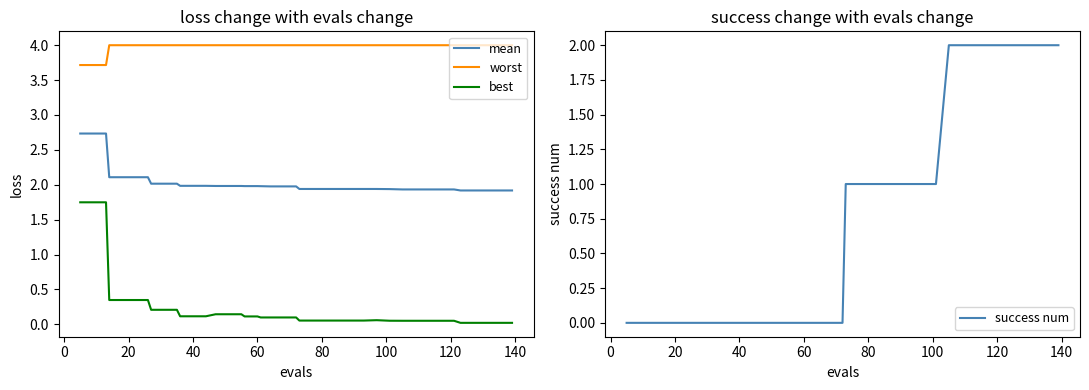

What is the average value of the worst series?

4.0